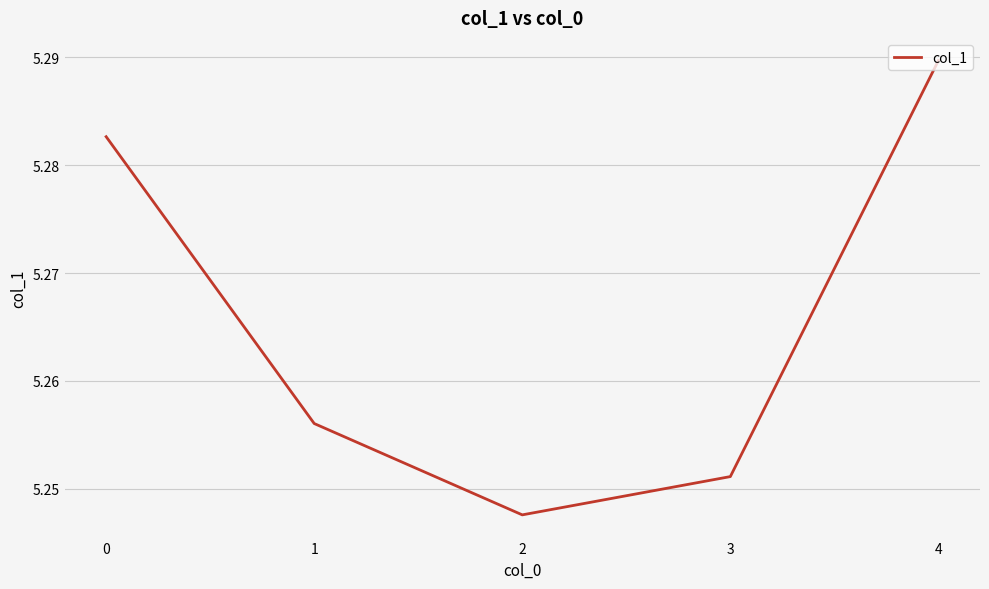

At which category does the data reach its first local valley?

2